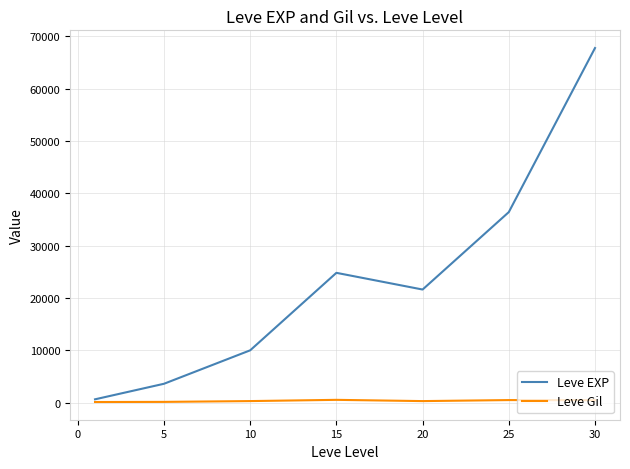

List the series in order of their peak value, lowest first.

Leve Gil, Leve EXP